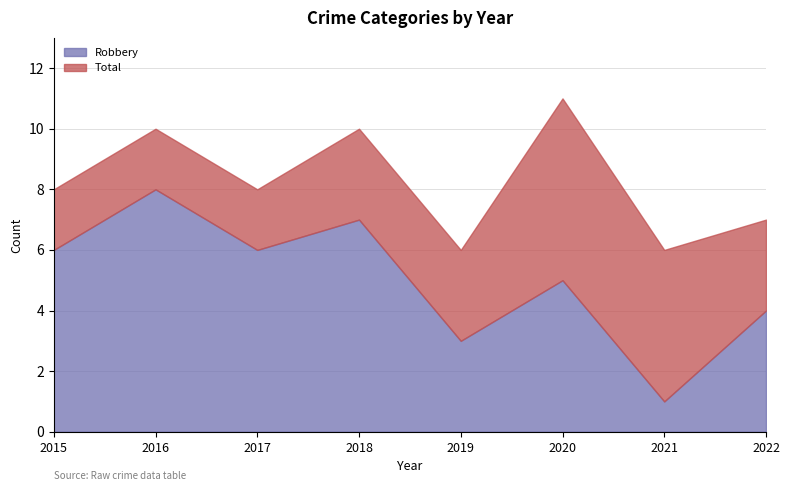

Which category has the lowest value in the Robbery series?

2021